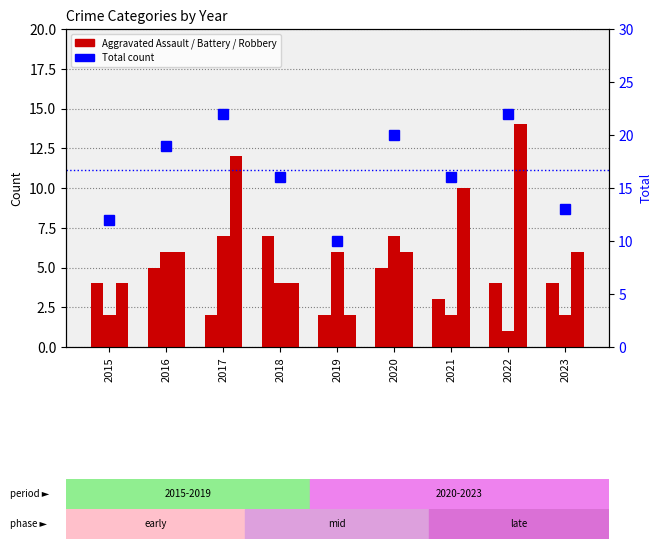

What is the value of the Aggravated Battery bar at the 7th from the left?

2